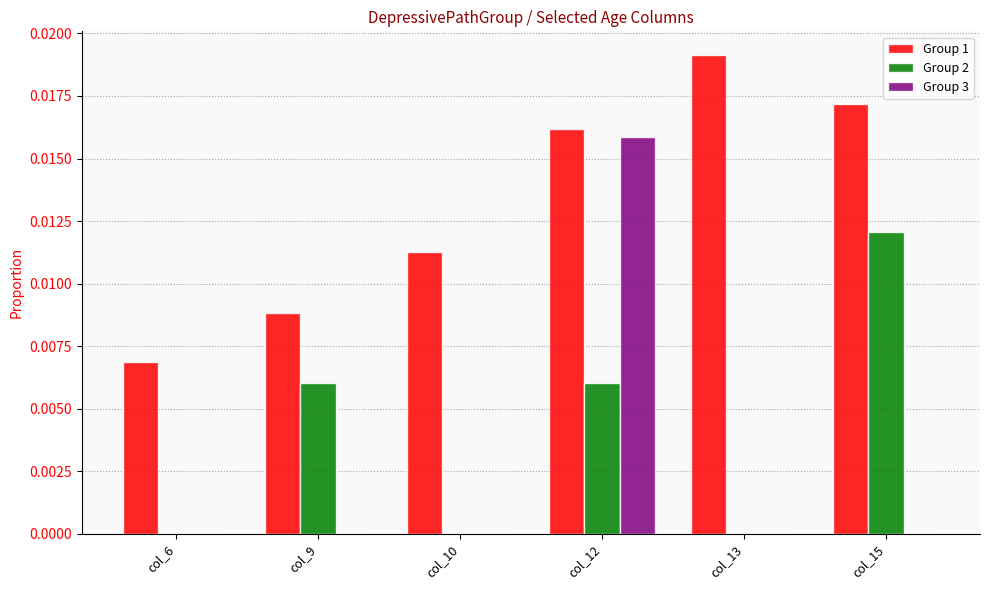

How many groups of bars are there?

6